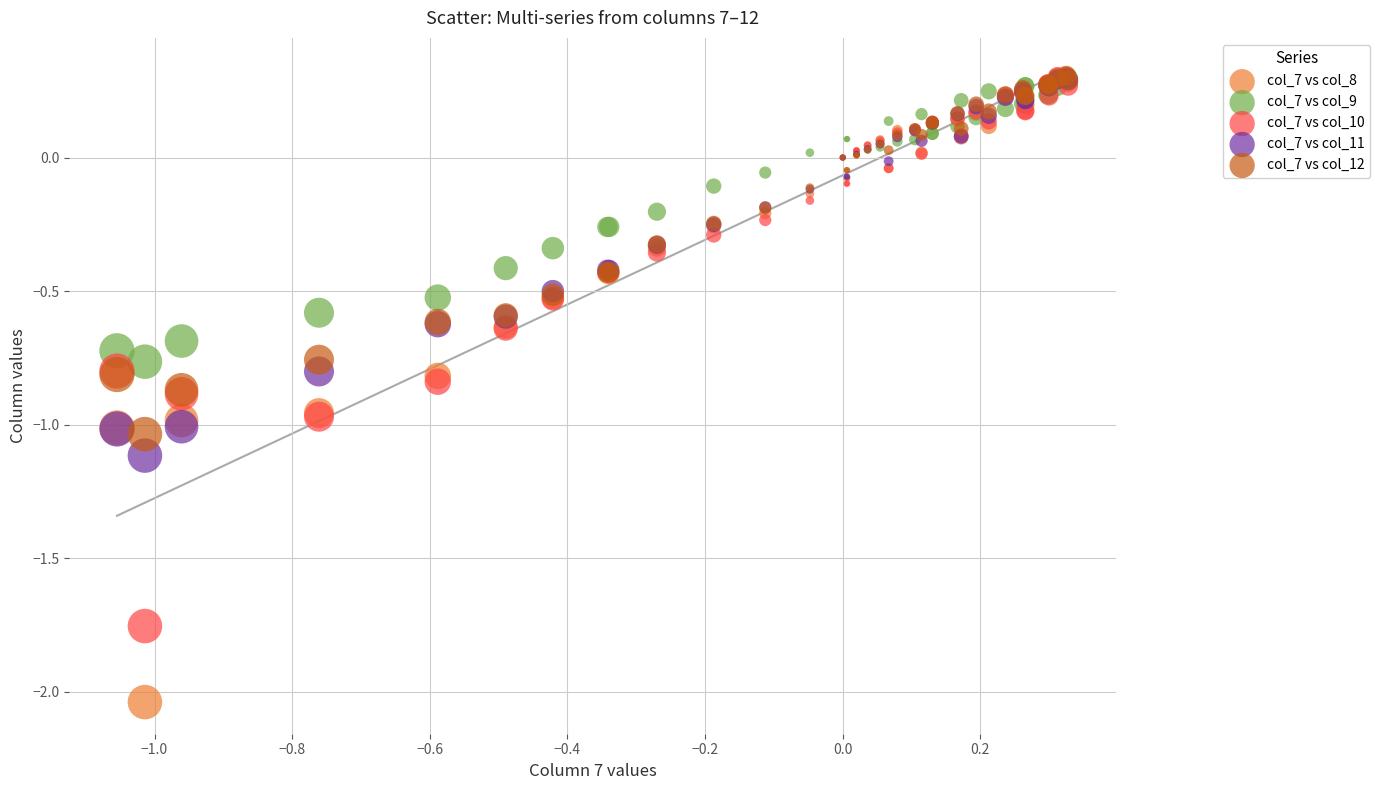

Which series reaches the minimum Y coordinate?

col_7 vs col_8